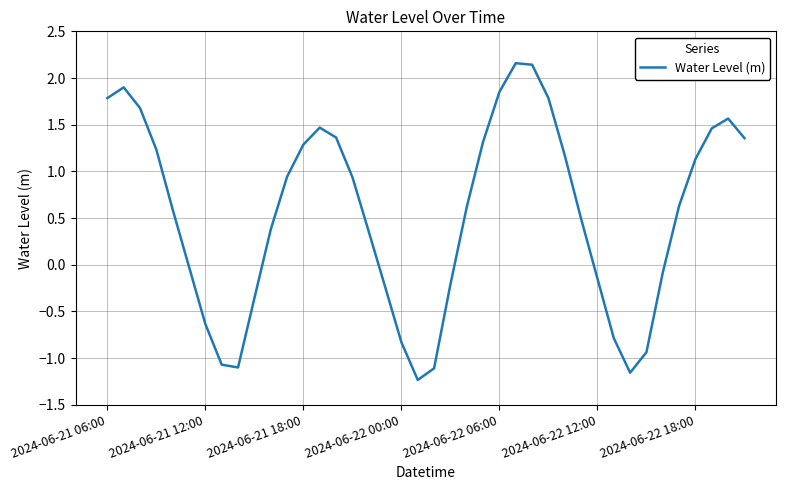

What is the difference between the maximum and minimum values?

3.4